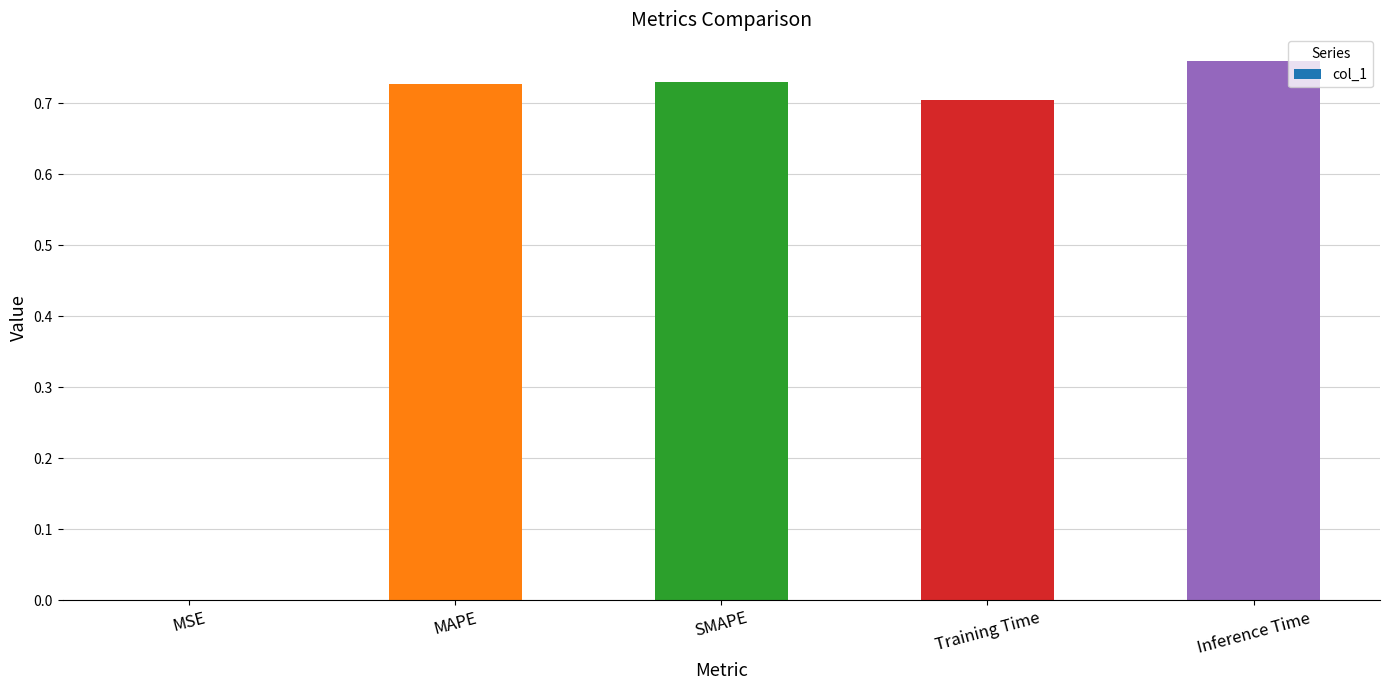

What is the sum of all values?

2.9